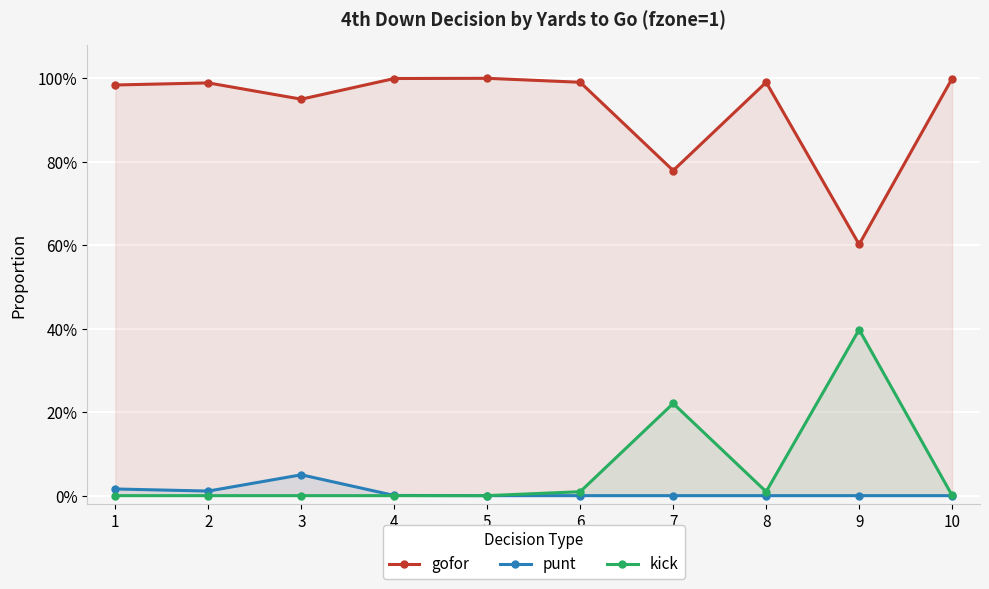

At 1, list the series in order from smallest to largest.

kick, punt, gofor